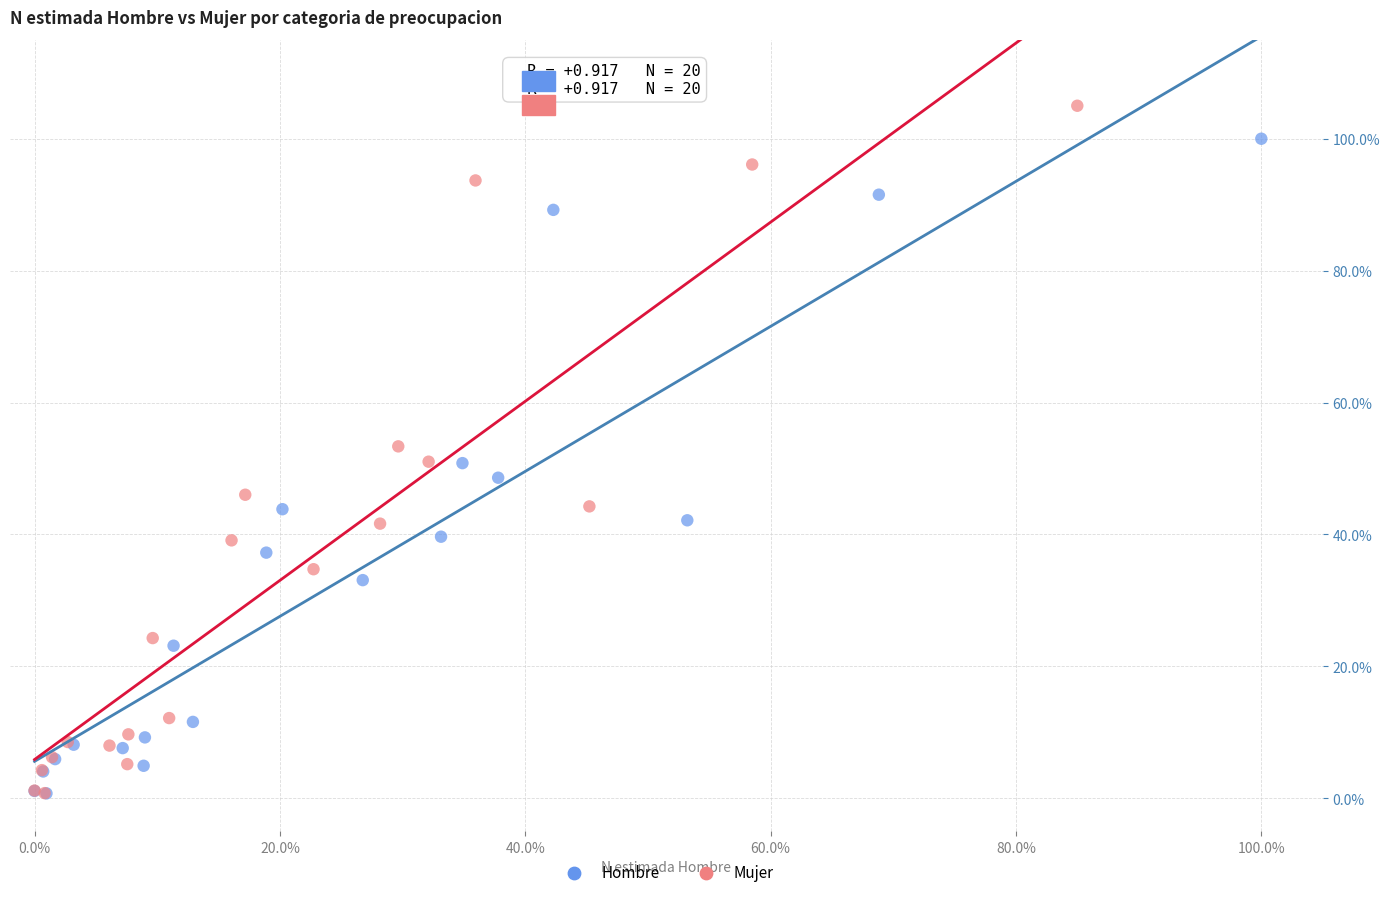

Which series has the largest Y range (max minus min)?

Mujer